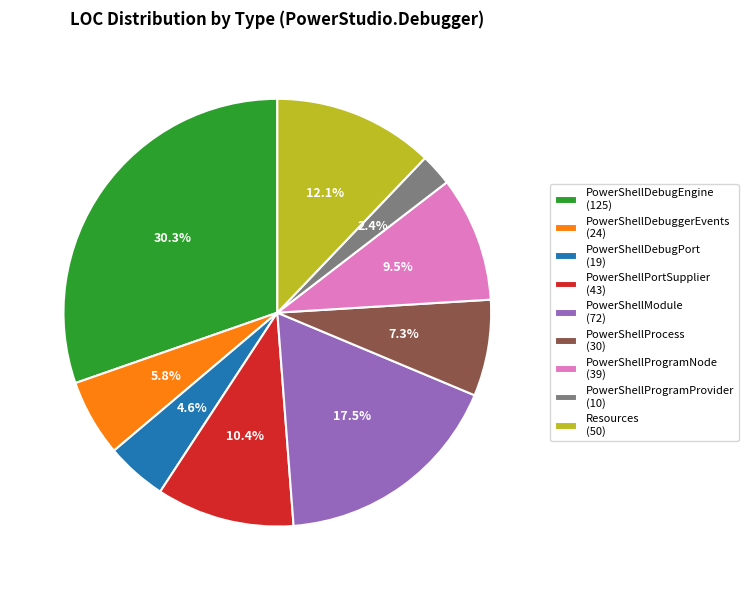

To the nearest percent, what is the average slice percentage?

11%